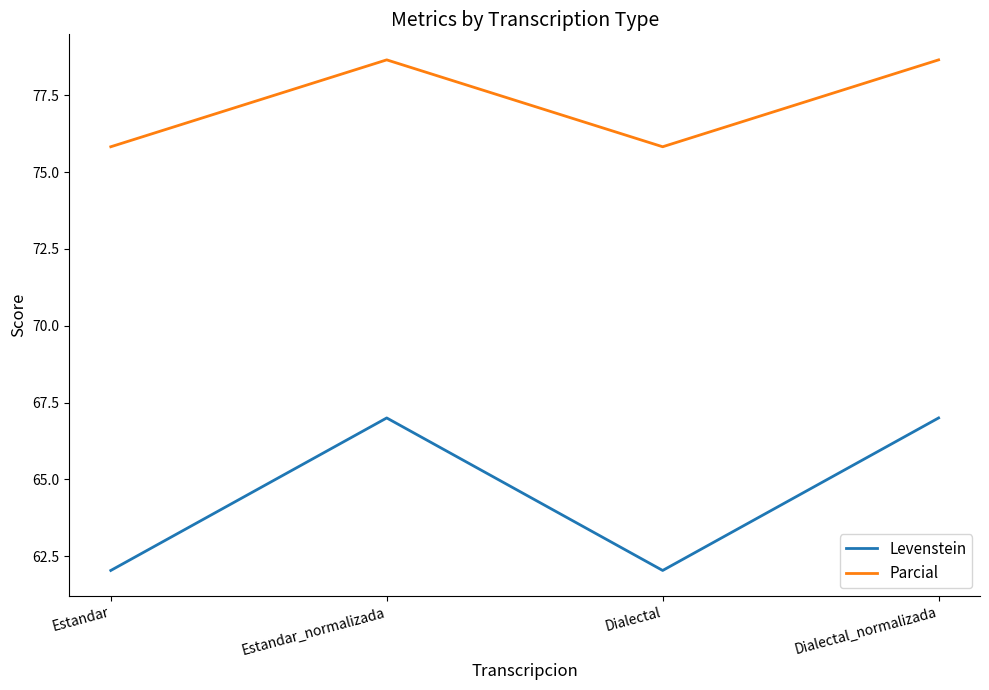

True or false: Levenstein and Parcial cross at least once.

False